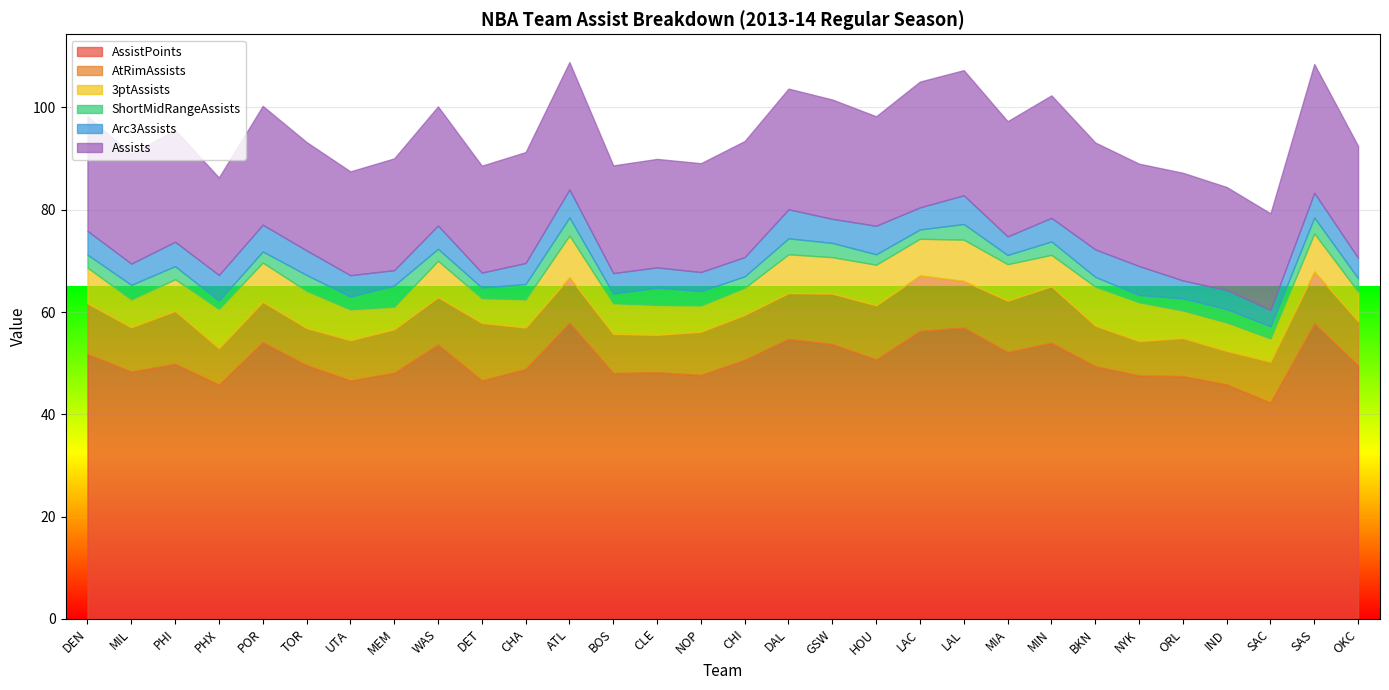

How many interior local valleys does the AtRimAssists series have?

8